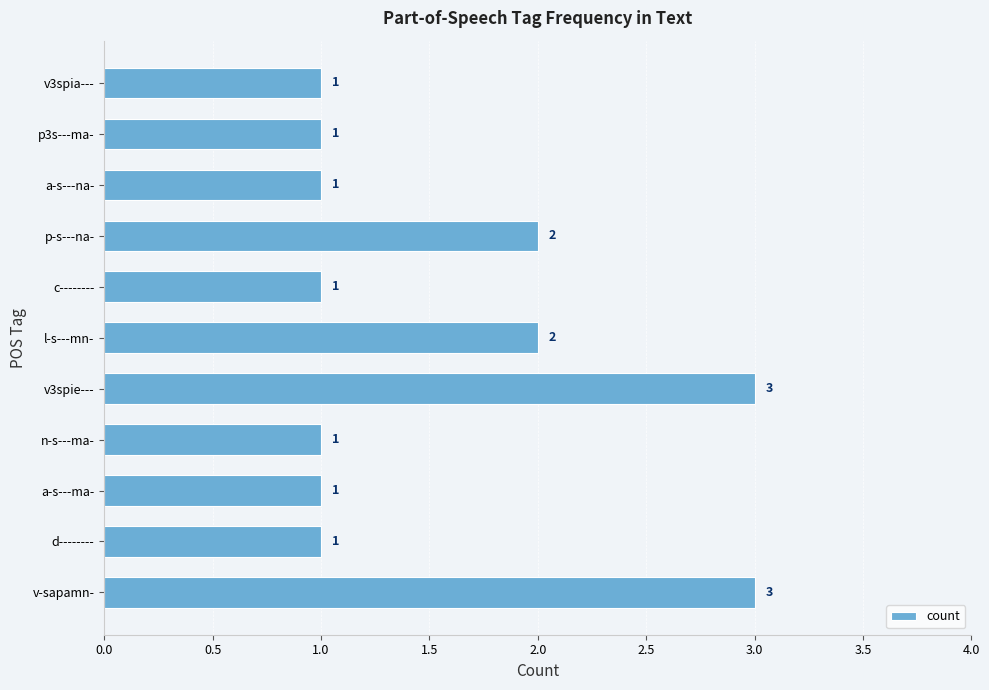

What is the sum of the values at d-------- and v-sapamn-?

4